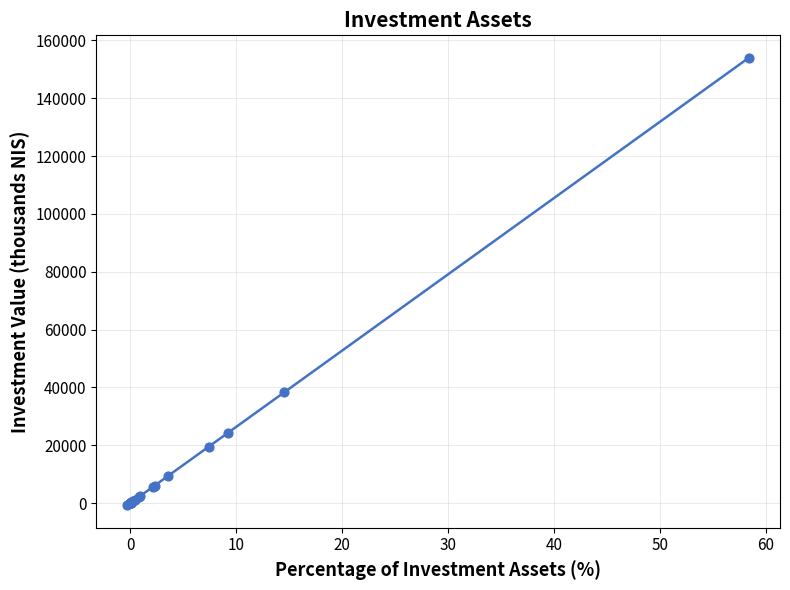

What Y value in the scatter plot is closest to 76607?

38259.9